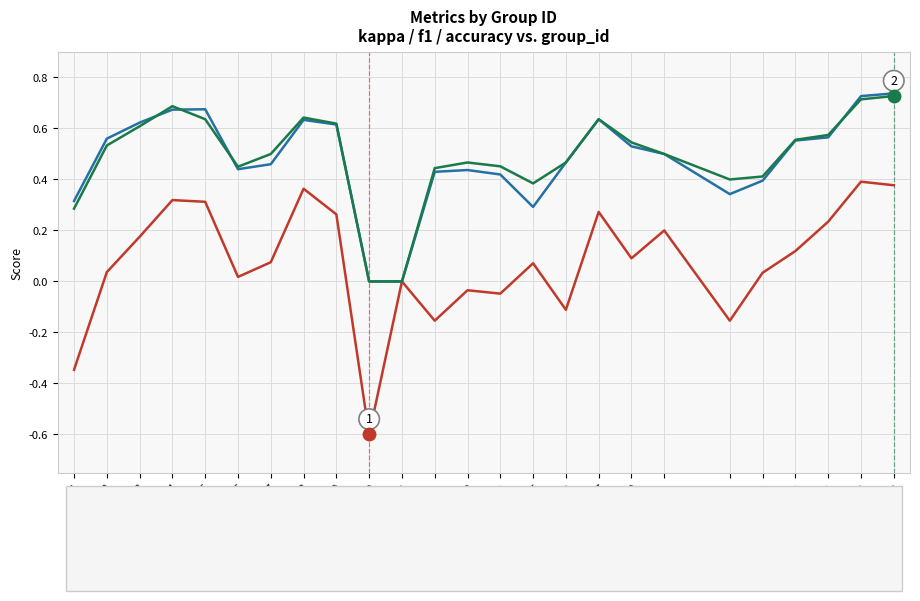

What is the smallest value displayed?

-0.6